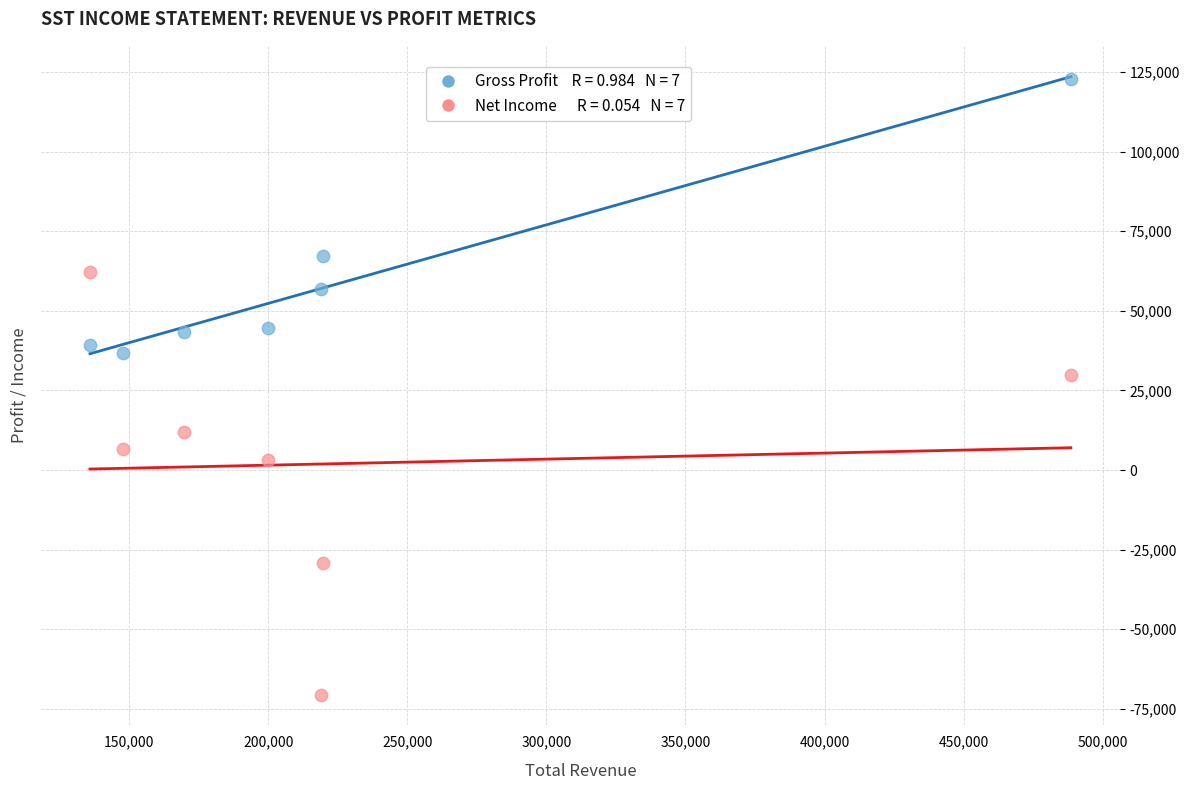

Across all series, what Y value is closest to 26150?

29900